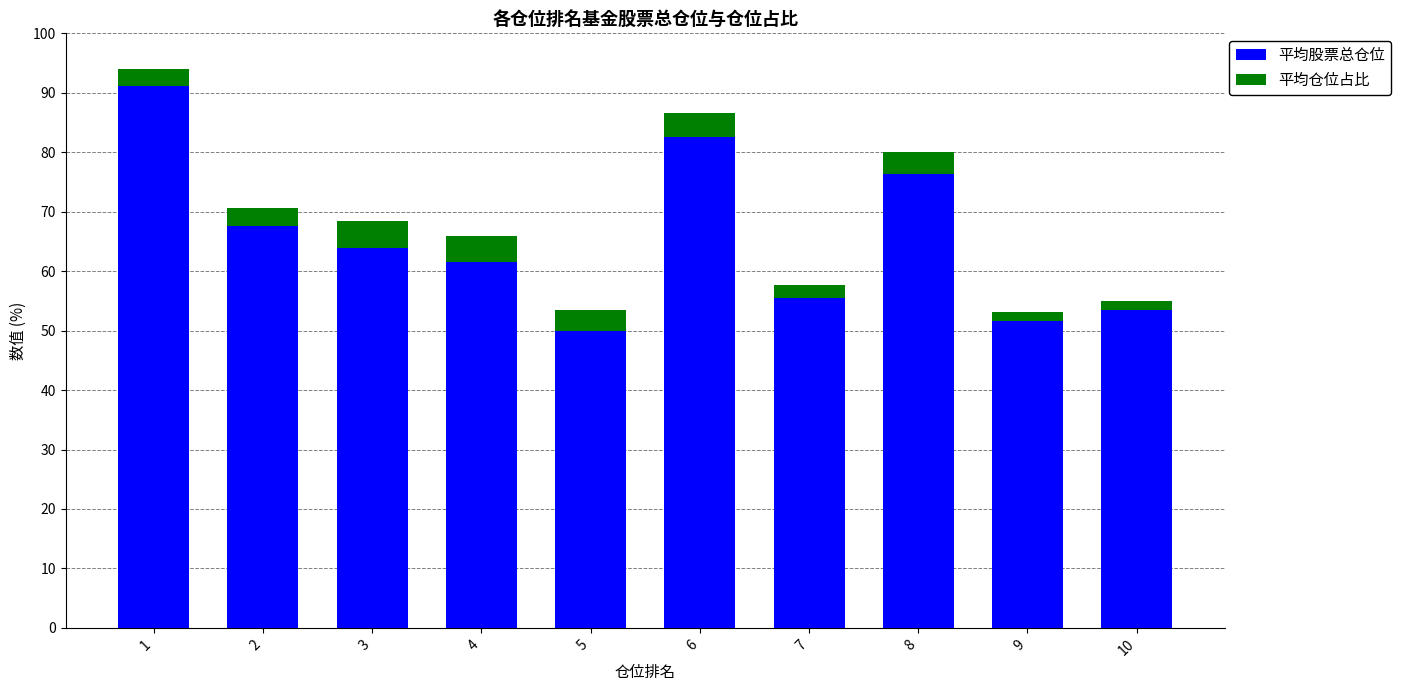

Does the chart contain any negative values?

No